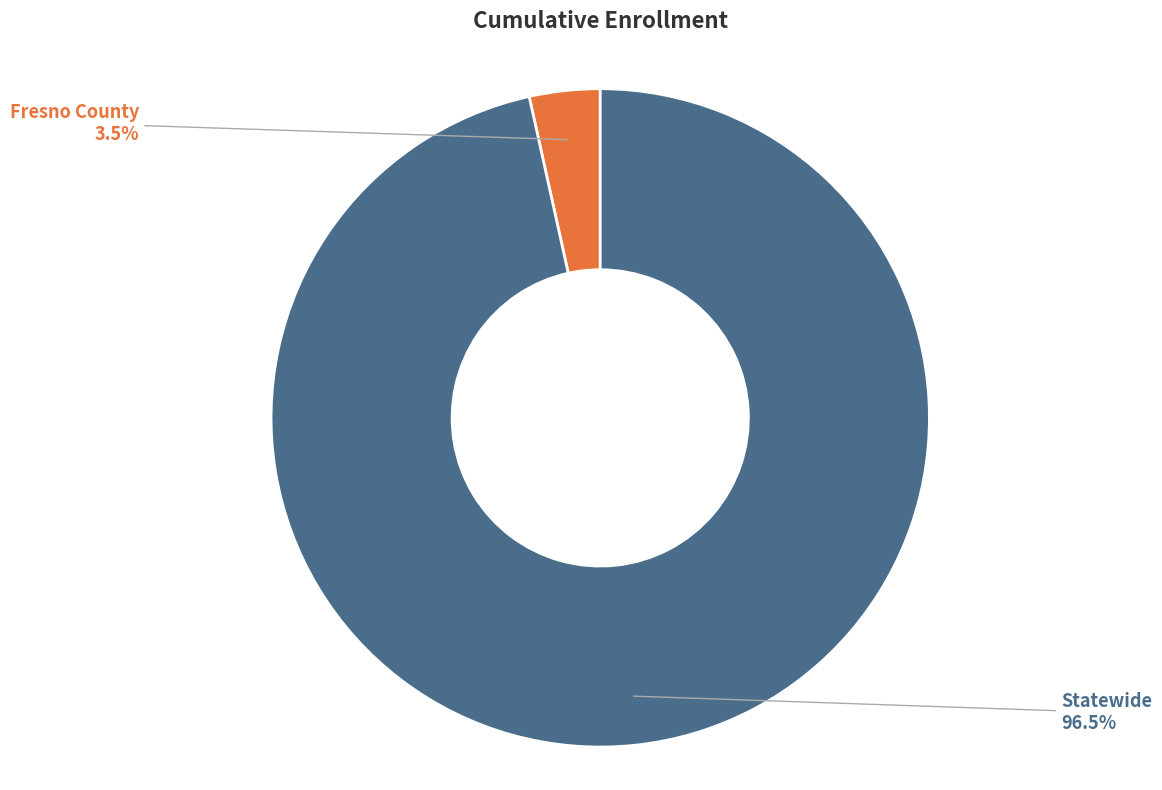

Does Statewide account for over 50% of the chart?

Yes